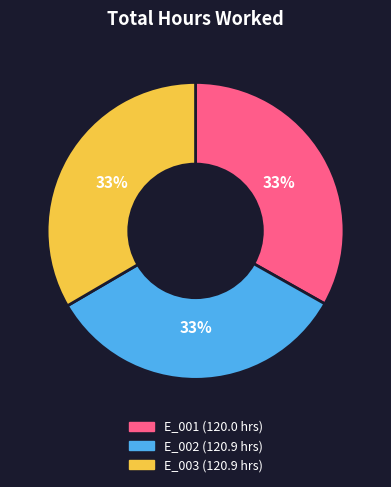

To the nearest percent, what is the combined percentage of E_002 and E_003?

67%